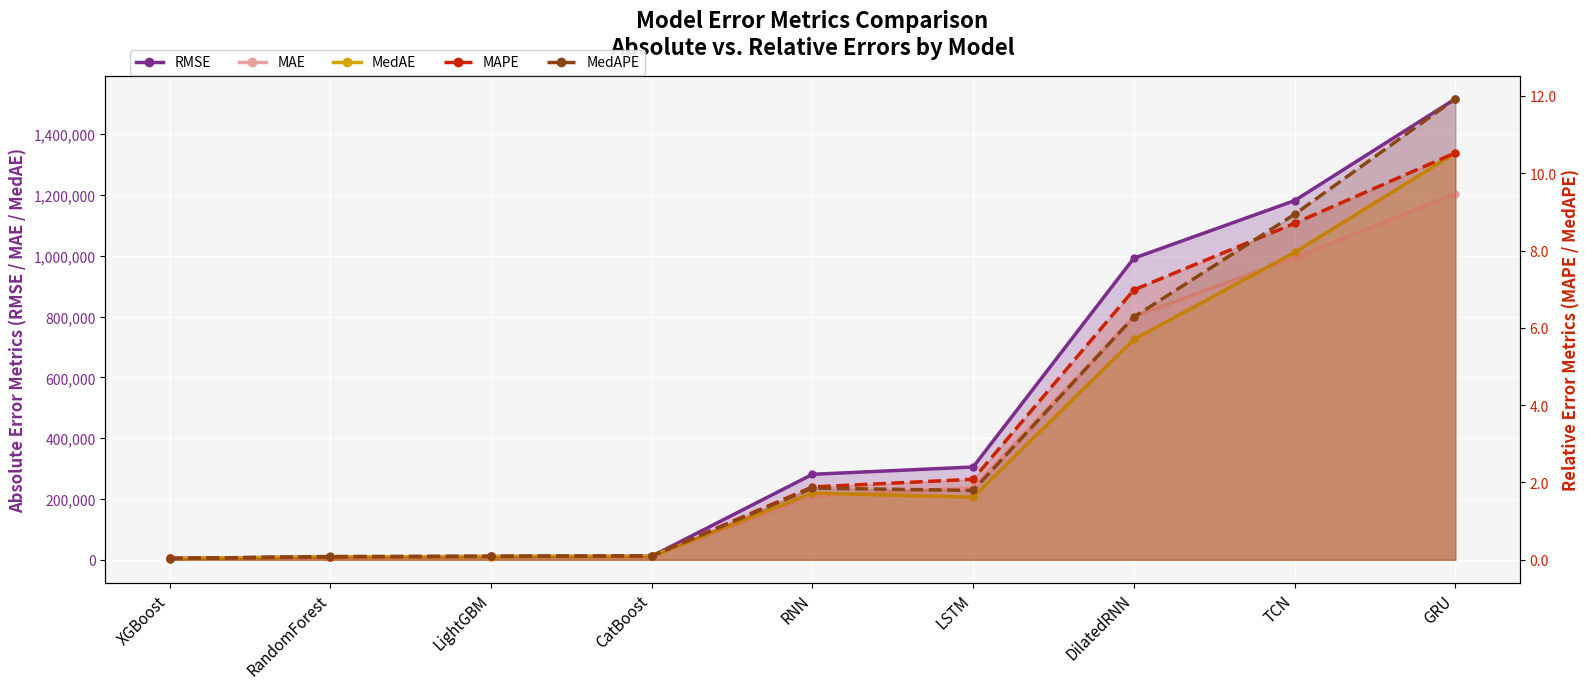

What is the greatest value displayed?

1516011.1